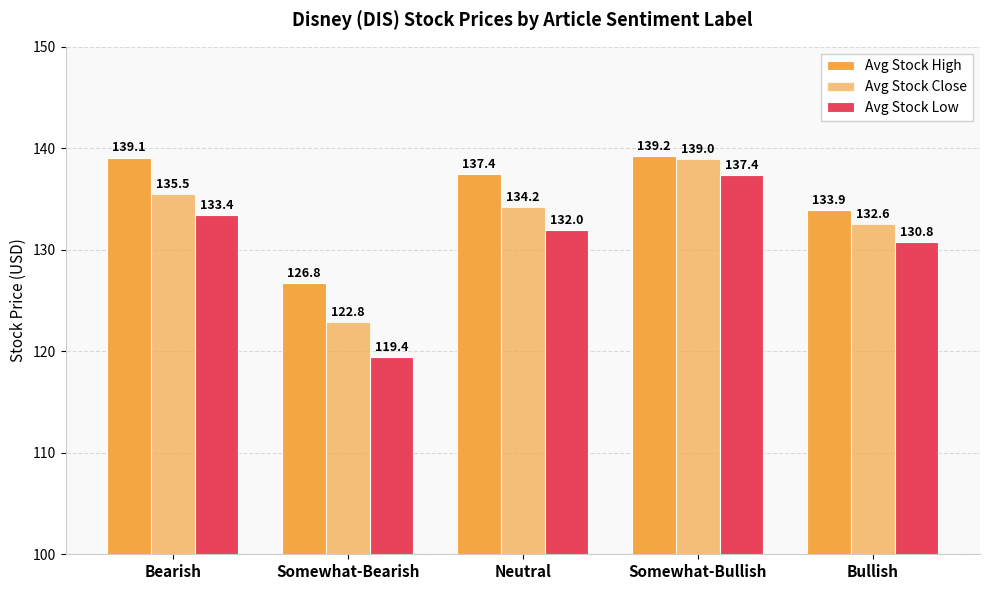

At which label is Avg Stock Close closest to 130?

Bullish